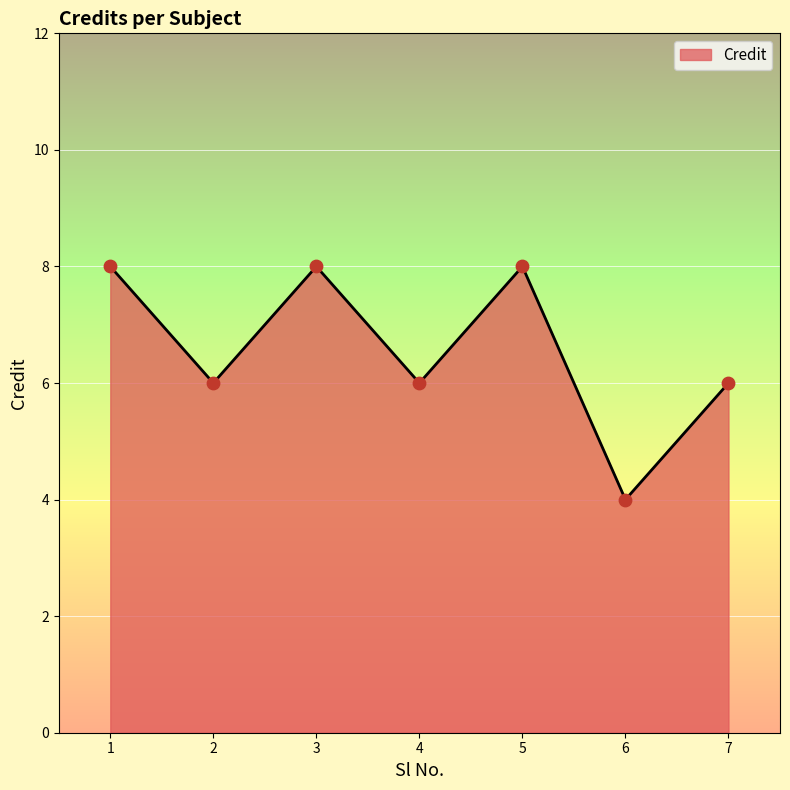

What is the change in value from 5 to 6?

-4